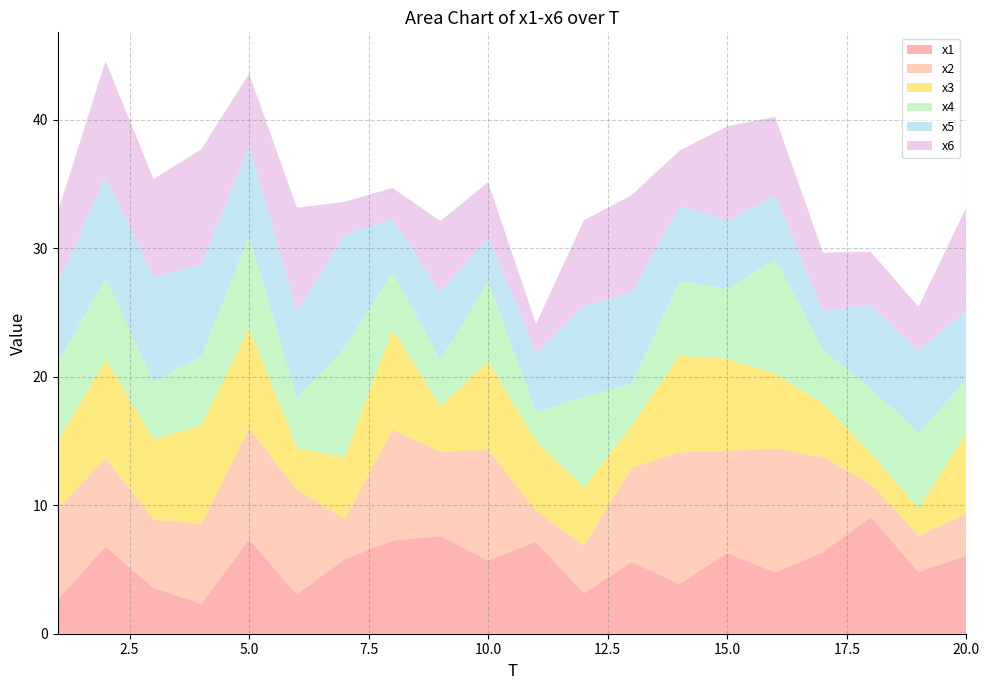

Reading left to right, transcribe all the data shown in this chart.

x1: 1=2.7	2=6.8	3=3.6	4=2.3	5=7.4	6=3.1	7=5.8	8=7.3	9=7.6	10=5.7	11=7.2	12=3.1	13=5.6	14=3.9	15=6.3	16=4.8	17=6.3	18=9.1	19=4.8	20=6.1
x2: 1=7.0	2=6.9	3=5.3	4=6.2	5=8.6	6=8.1	7=3.1	8=8.6	9=6.6	10=8.6	11=2.4	12=3.7	13=7.3	14=10.2	15=7.9	16=9.6	17=7.4	18=2.6	19=2.8	20=3.3
x3: 1=5.3	2=7.6	3=6.3	4=7.7	5=7.8	6=3.2	7=4.8	8=7.8	9=3.6	10=6.9	11=5.4	12=4.5	13=3.3	14=7.5	15=7.1	16=5.8	17=4.2	18=2.4	19=2.1	20=6.3
x4: 1=6.1	2=6.4	3=4.5	4=5.4	5=7.2	6=3.9	7=8.5	8=4.5	9=3.6	10=6.2	11=2.2	12=7.1	13=3.3	14=5.8	15=5.5	16=9.0	17=4.2	18=5.1	19=5.9	20=4.2
x5: 1=6.2	2=7.9	3=8.1	4=7.1	5=7.0	6=6.7	7=8.8	8=4.1	9=5.2	10=3.4	11=4.6	12=7.1	13=7.1	14=5.9	15=5.3	16=4.9	17=3.0	18=6.5	19=6.4	20=5.4
x6: 1=5.5	2=9.0	3=7.7	4=9.0	5=5.6	6=8.1	7=2.5	8=2.4	9=5.6	10=4.3	11=2.3	12=6.7	13=7.6	14=4.3	15=7.4	16=6.1	17=4.5	18=4.1	19=3.4	20=8.0